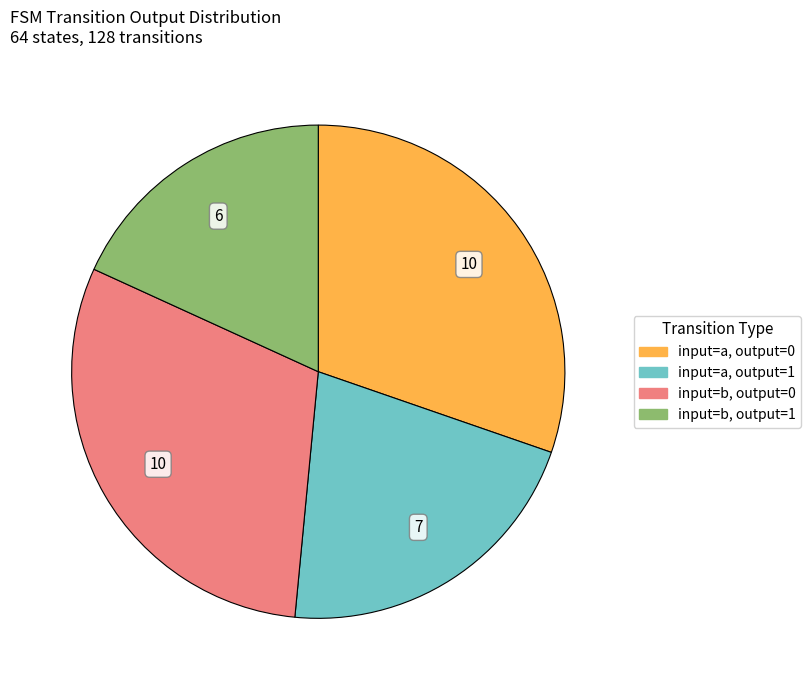

Which has a higher value, input=b, output=0 or input=b, output=1?

input=b, output=0